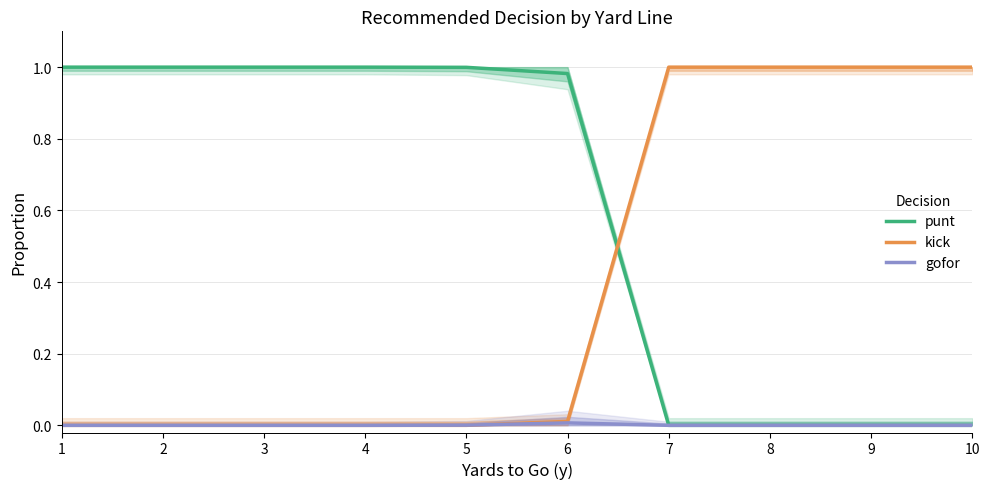

True or false: gofor and kick intersect in this chart.

True